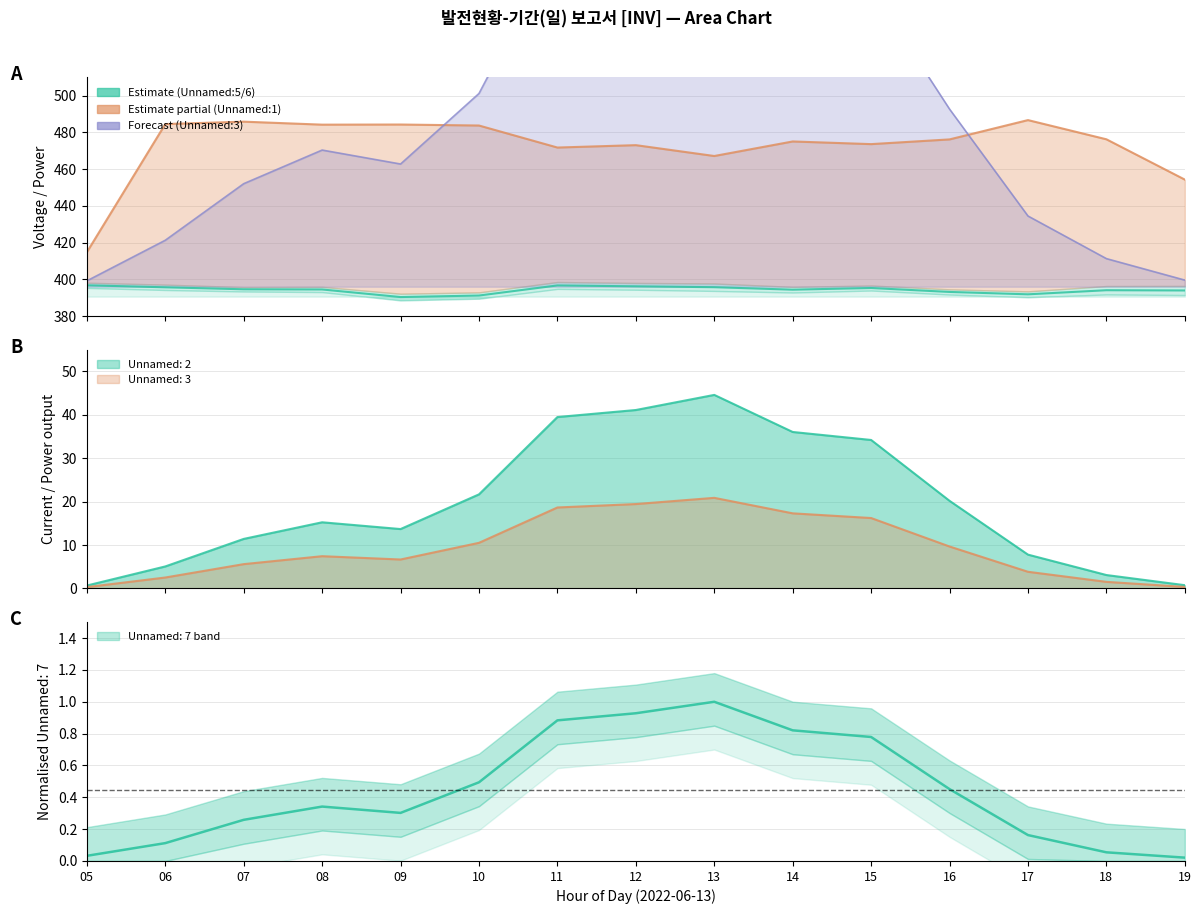

The value of Unnamed: 7 at 18 is 0.1. True or false?

True